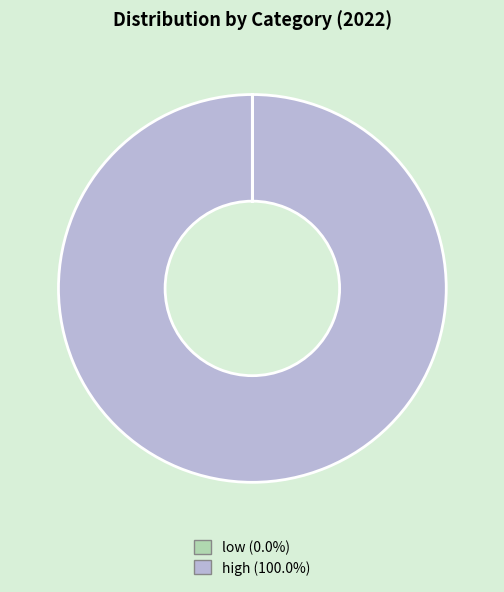

Does any single category account for the majority?

Yes